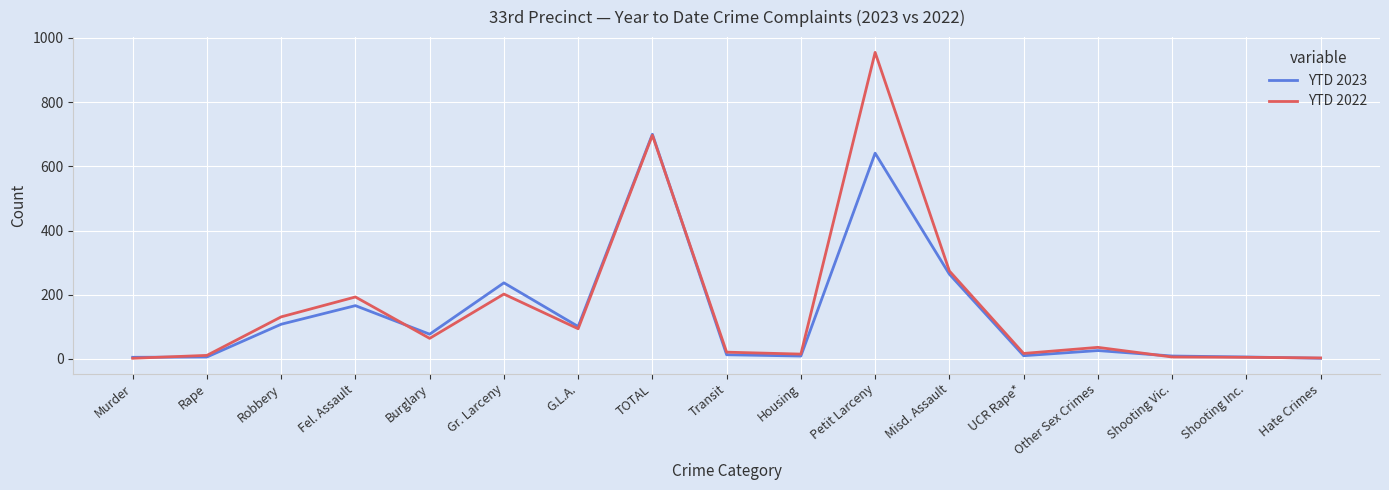

The YTD 2023 series shows 43 at Fel. Assault. True or false?

False